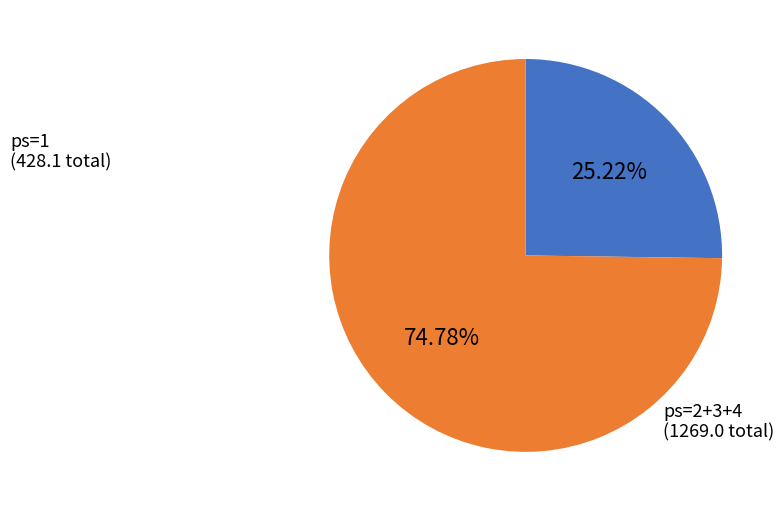

How many slices are in this pie chart?

2